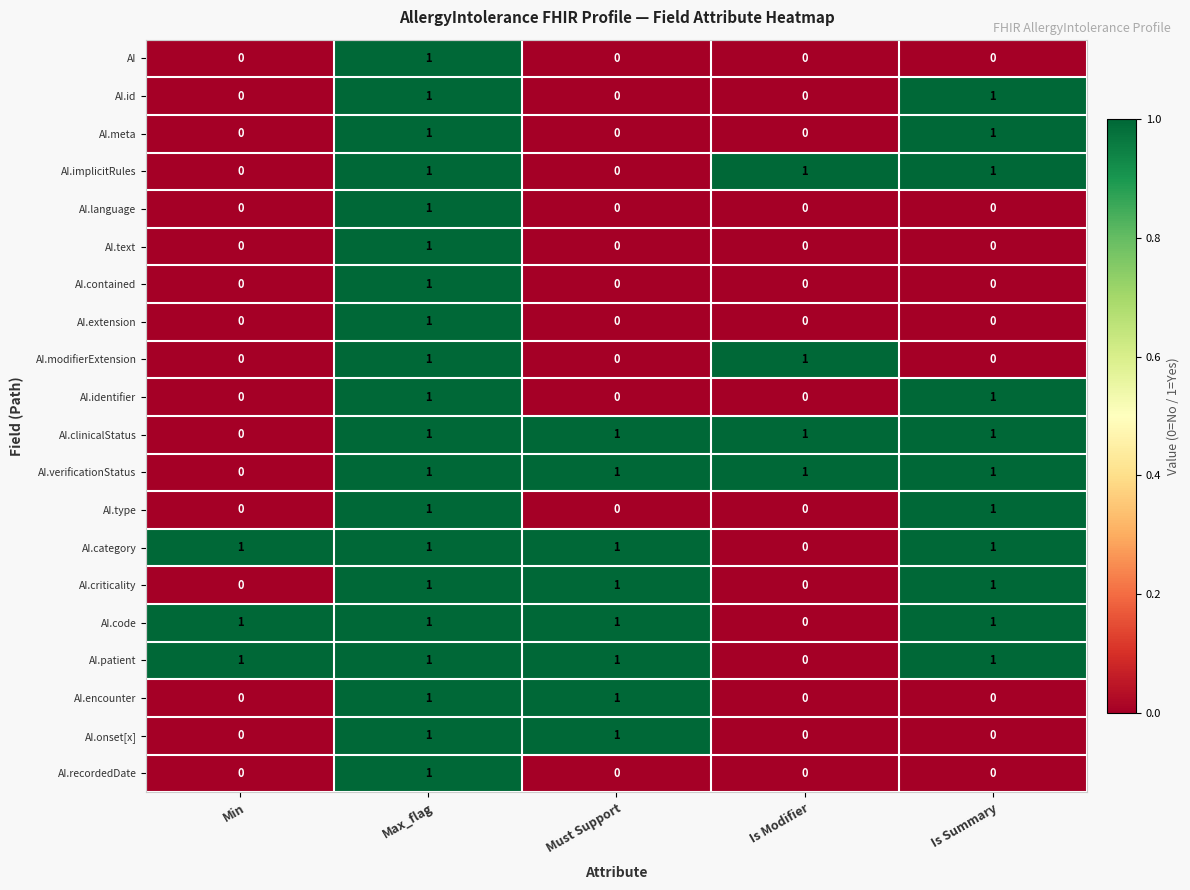

What is the difference between the highest and lowest values at Min?

1